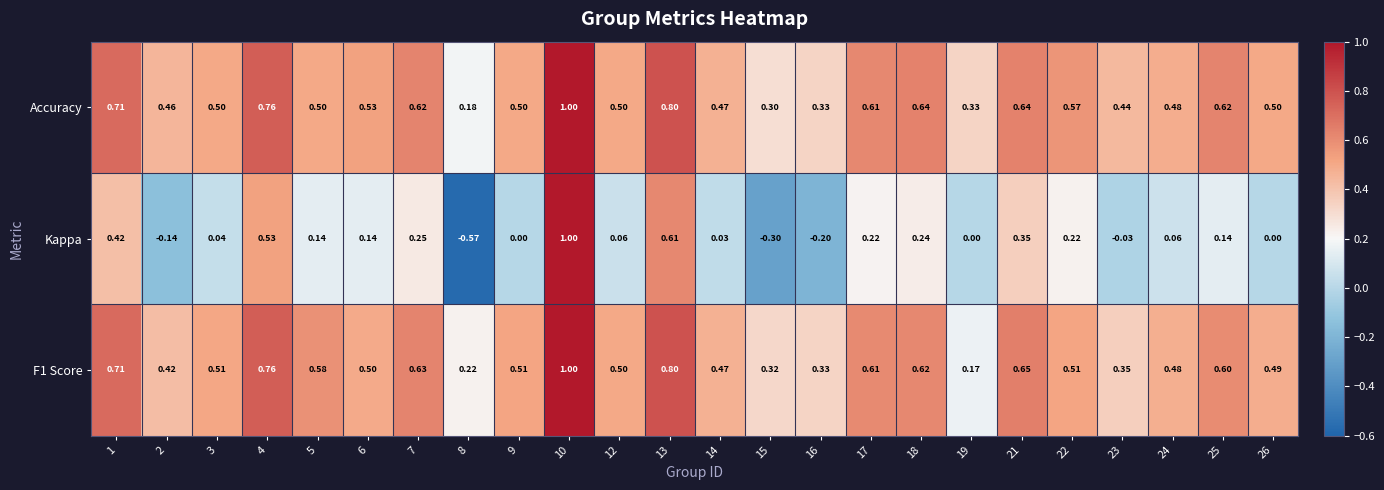

Which series changed the most between 18 and 22?

F1 Score